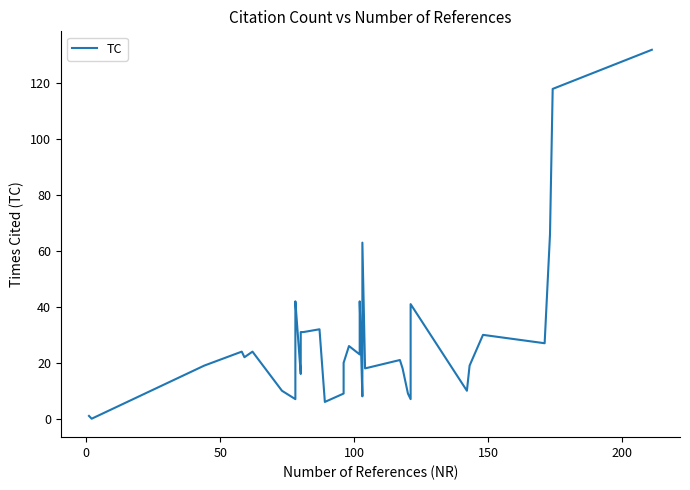

The value at 17 is 12. True or false?

False